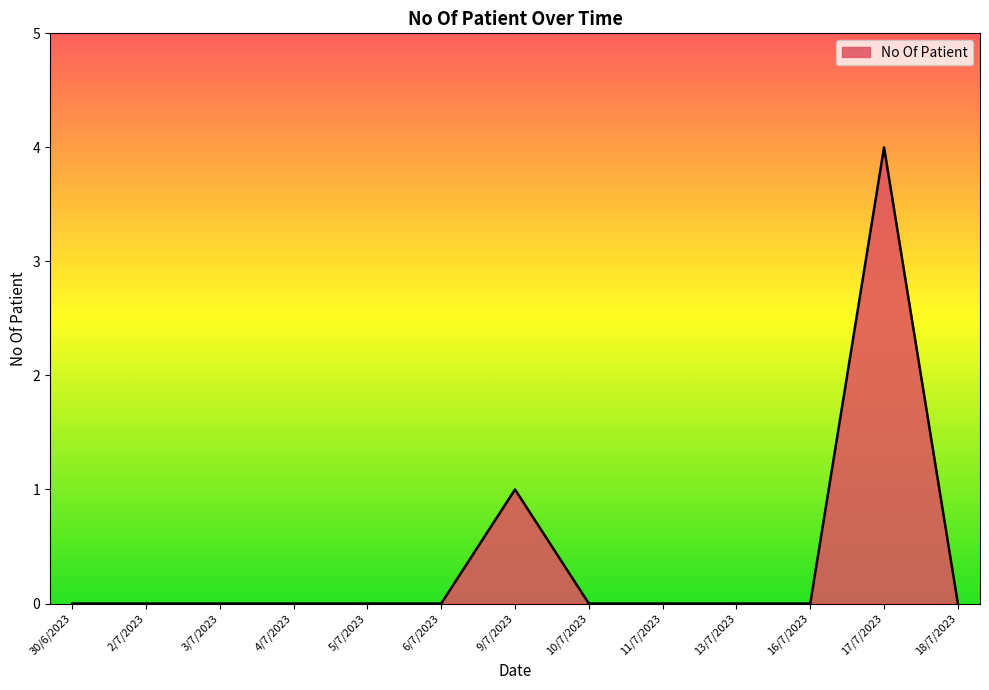

How many categories are shown in the chart?

13